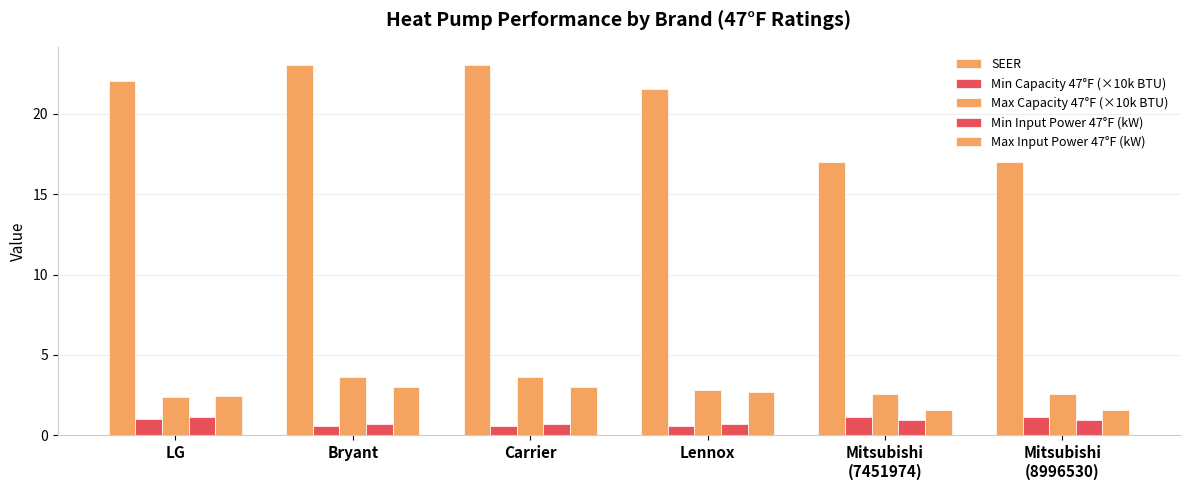

What is the greatest value displayed?

23.0